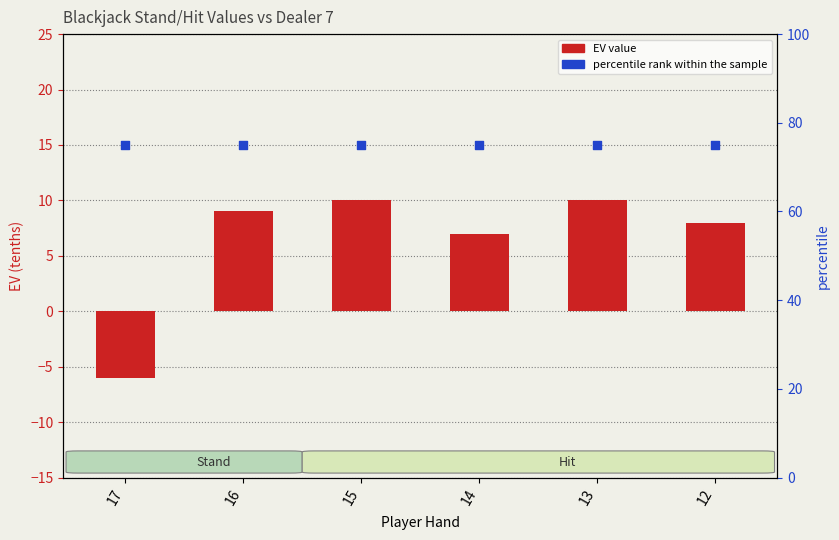

Which series has the widest spread of Y values?

EV value vs dealer 7